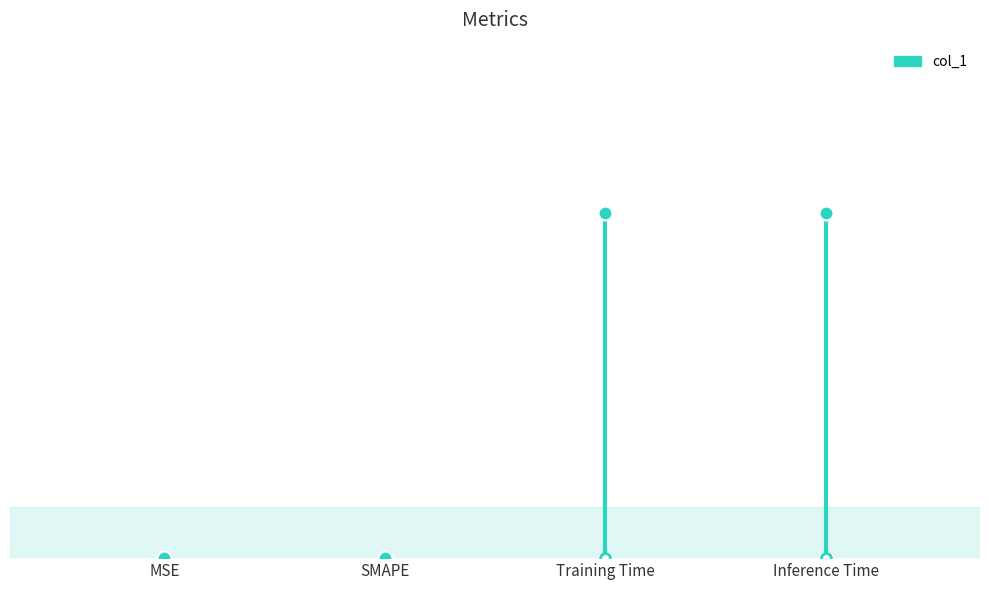

True or false: the data shows 0.0 at Training Time.

False